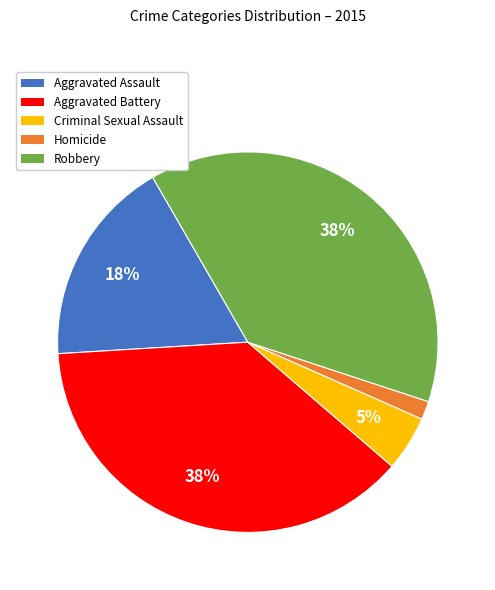

Is the sum of Robbery and Aggravated Battery greater than half?

Yes